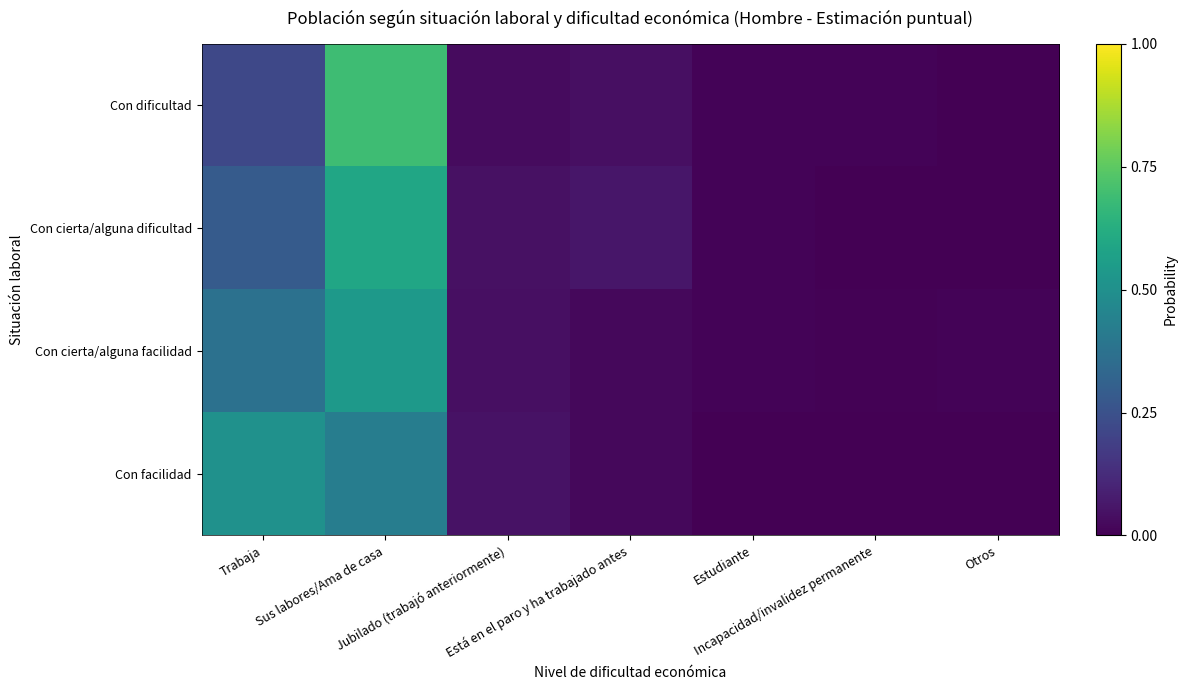

At how many categories does at least one series exceed 0?

7